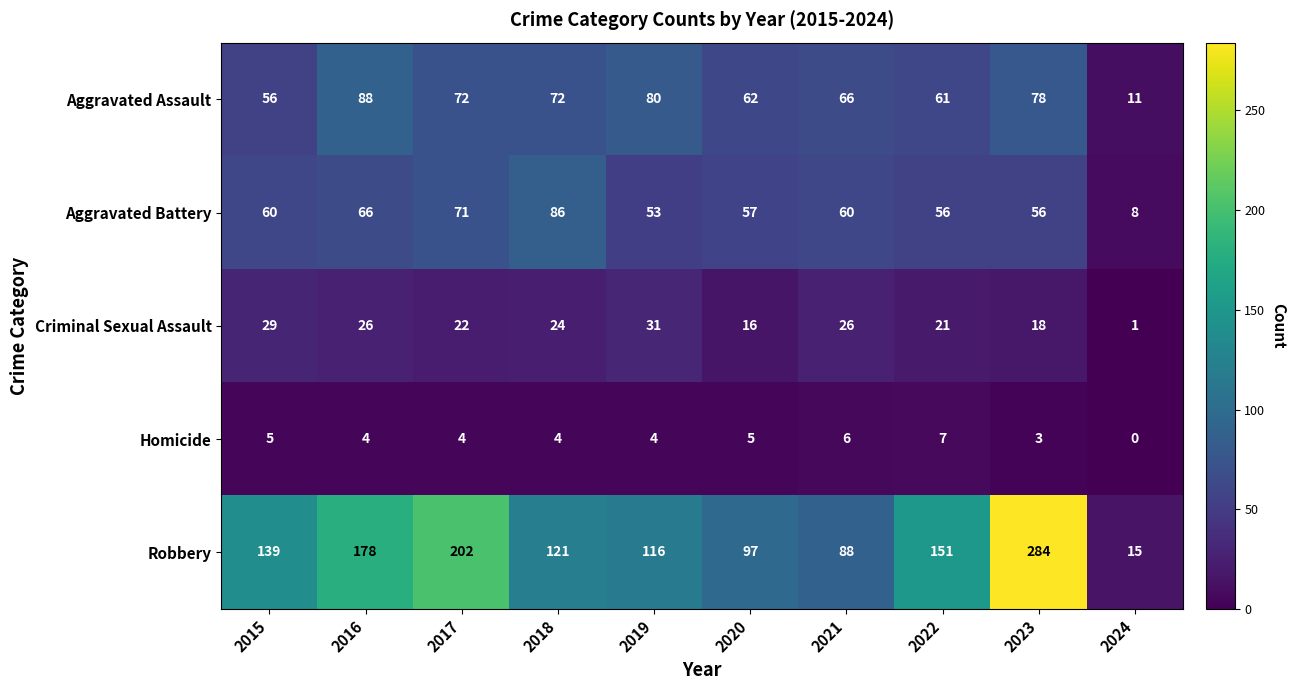

Is it true that Criminal Sexual Assault equals 31 at 2019?

True